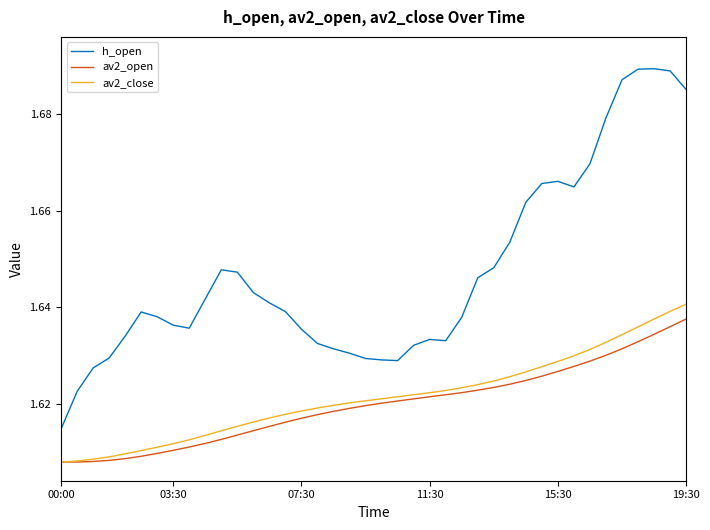

True or false: av2_open and h_open intersect in this chart.

False